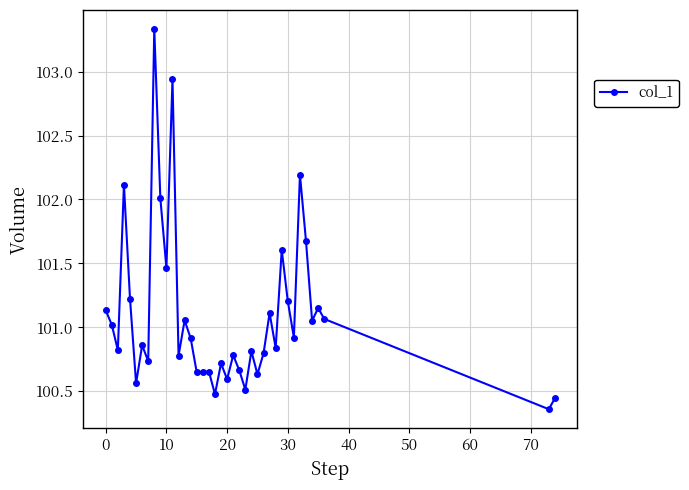

What is the difference between the maximum and minimum values?

3.0